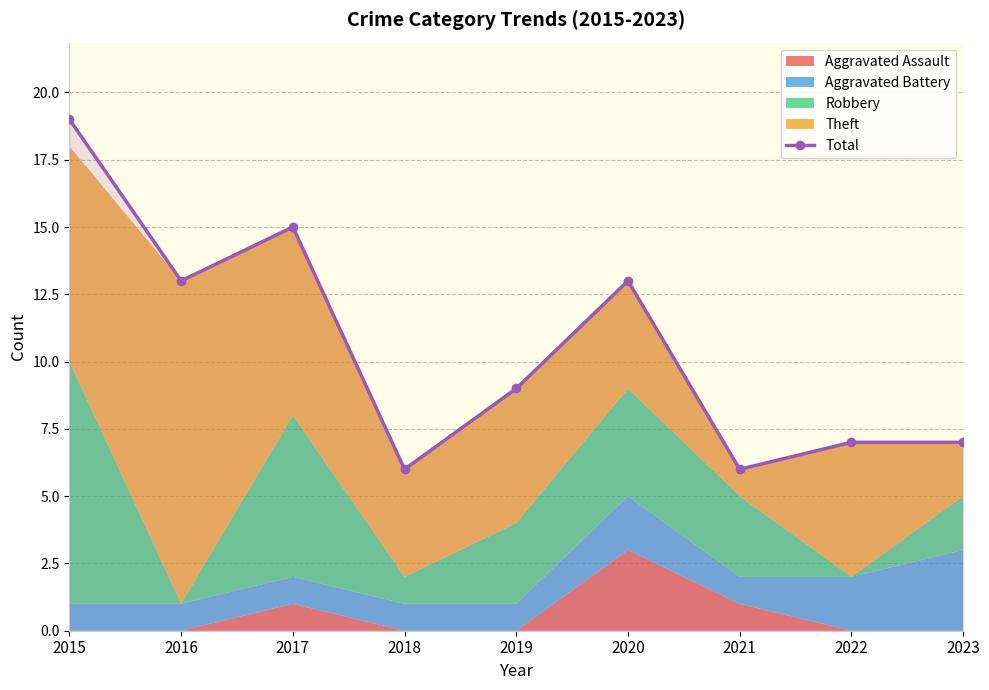

List the labels in order of value, largest first.

2015, 2017, 2016, 2020, 2019, 2022, 2023, 2018, 2021